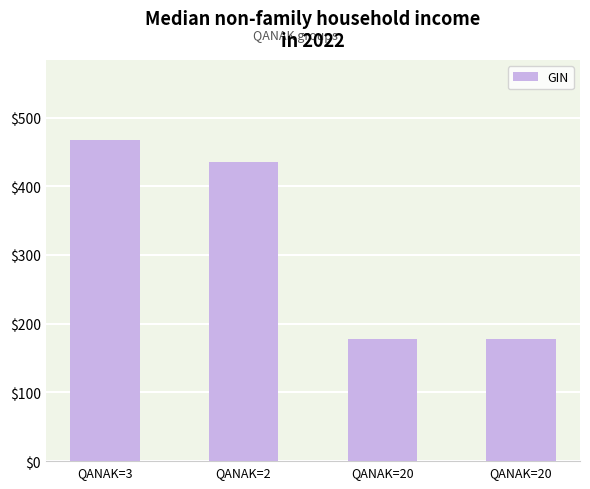

How many data points does each series have?

4